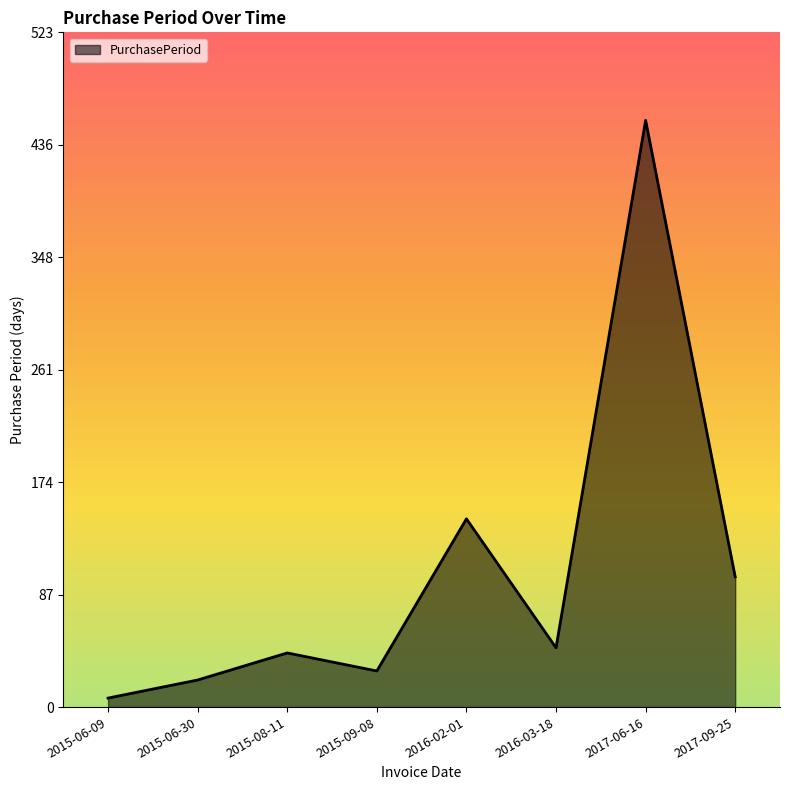

What position from the left is 2015-06-09?

1